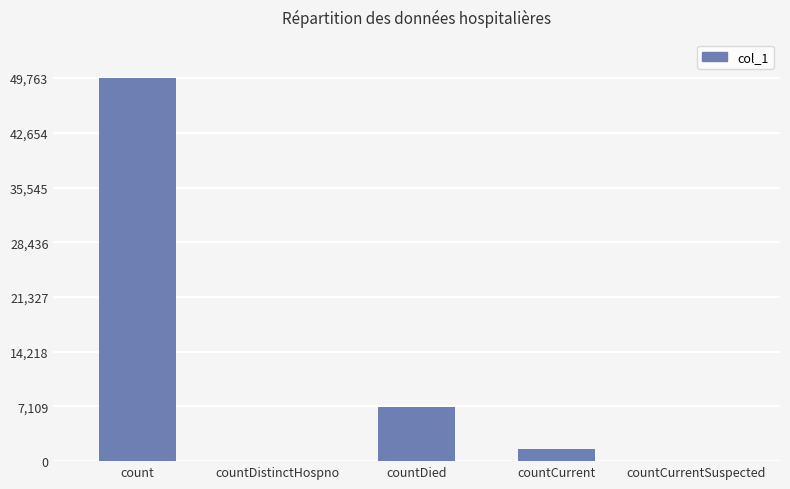

Between countCurrentSuspected and count, which is larger?

count